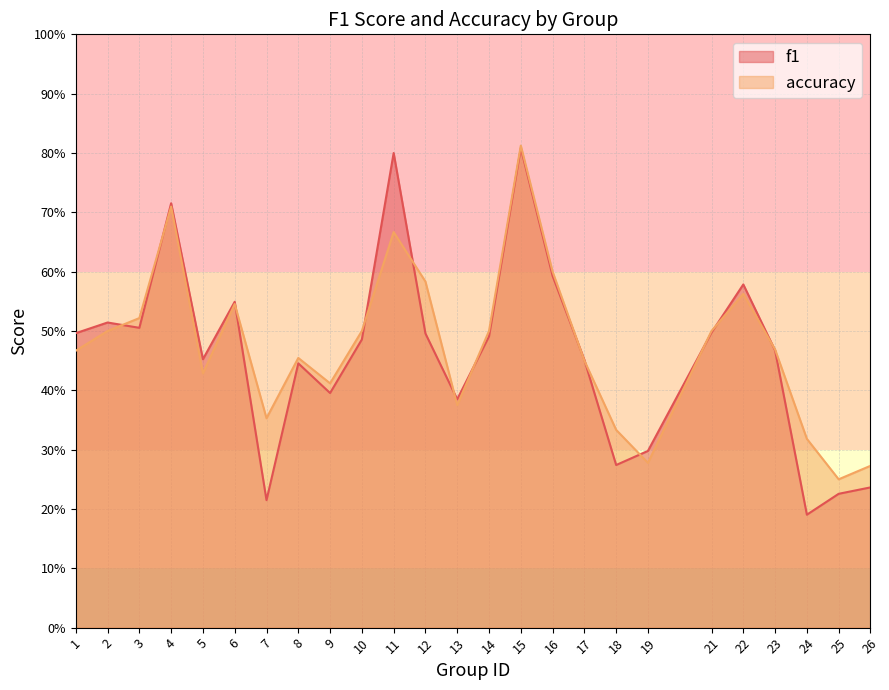

How many intersections are there between accuracy and f1?

13